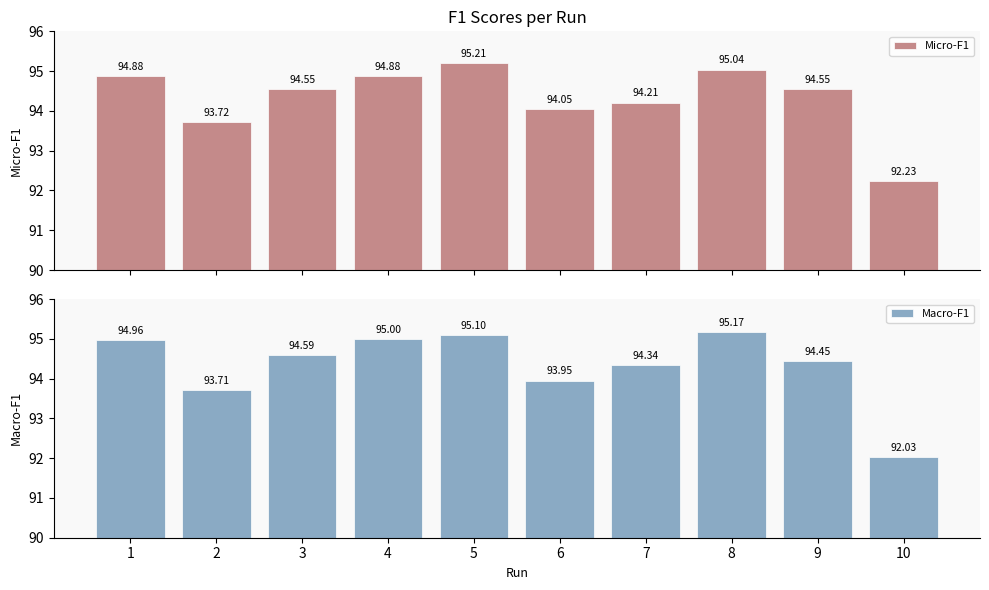

Reading left to right, extract all data points from this chart.

Micro-F1: 1=94.9	2=93.7	3=94.5	4=94.9	5=95.2	6=94.0	7=94.2	8=95.0	9=94.5	10=92.2
Macro-F1: 1=95.0	2=93.7	3=94.6	4=95.0	5=95.1	6=94.0	7=94.3	8=95.2	9=94.5	10=92.0